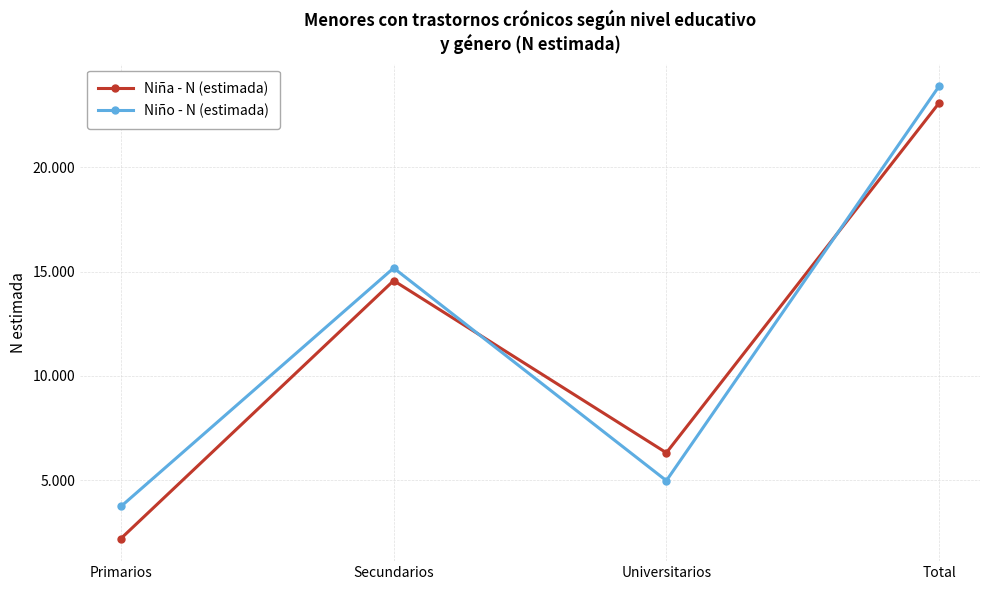

True or false: Niña - N (estimada) has more than 1 interior local peaks.

False